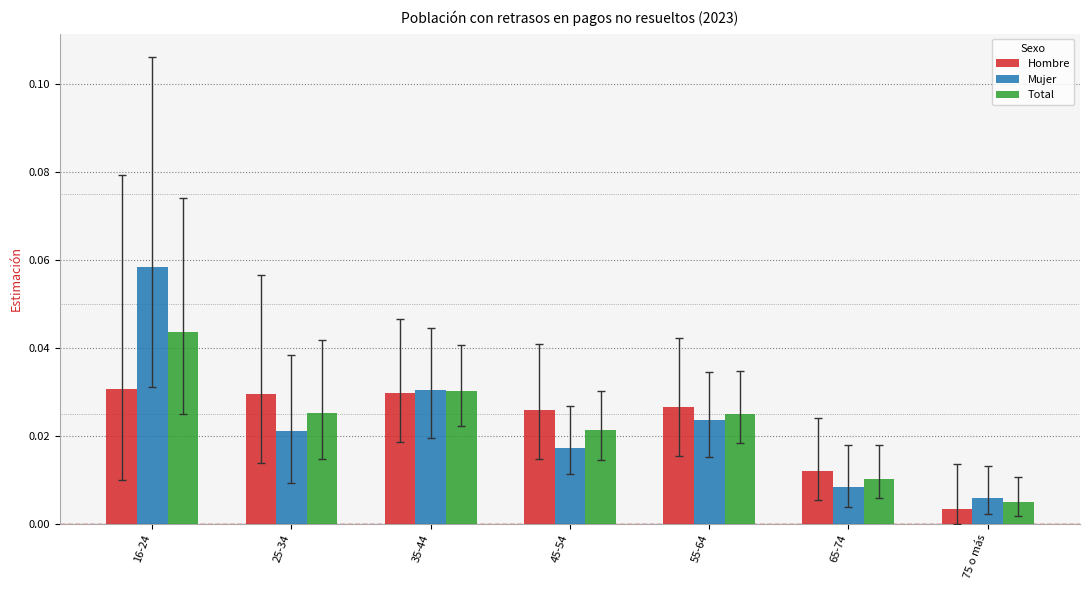

Is it true that Total equals 0.1 at 16-24?

False